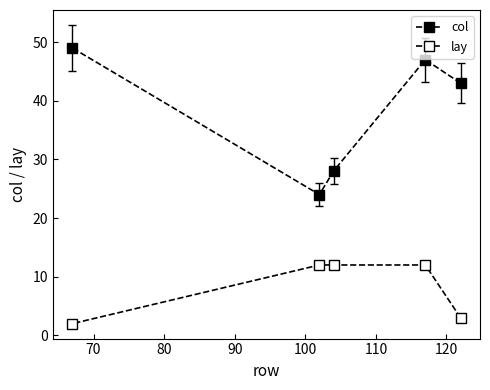

True or false: col has more than 2 interior local peaks.

False